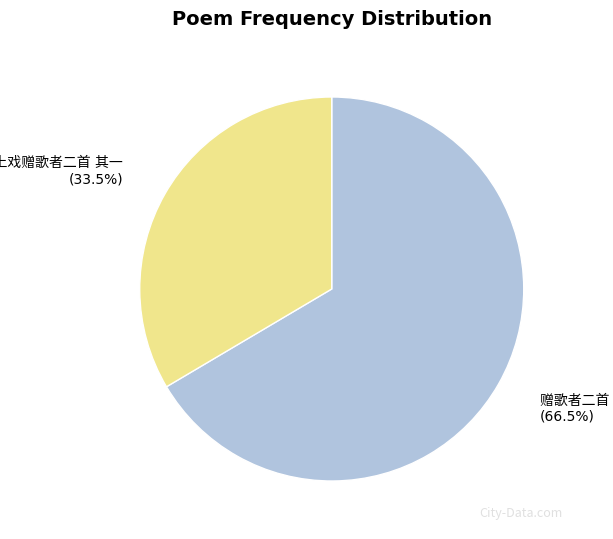

Is there any slice that represents more than half of the pie?

Yes